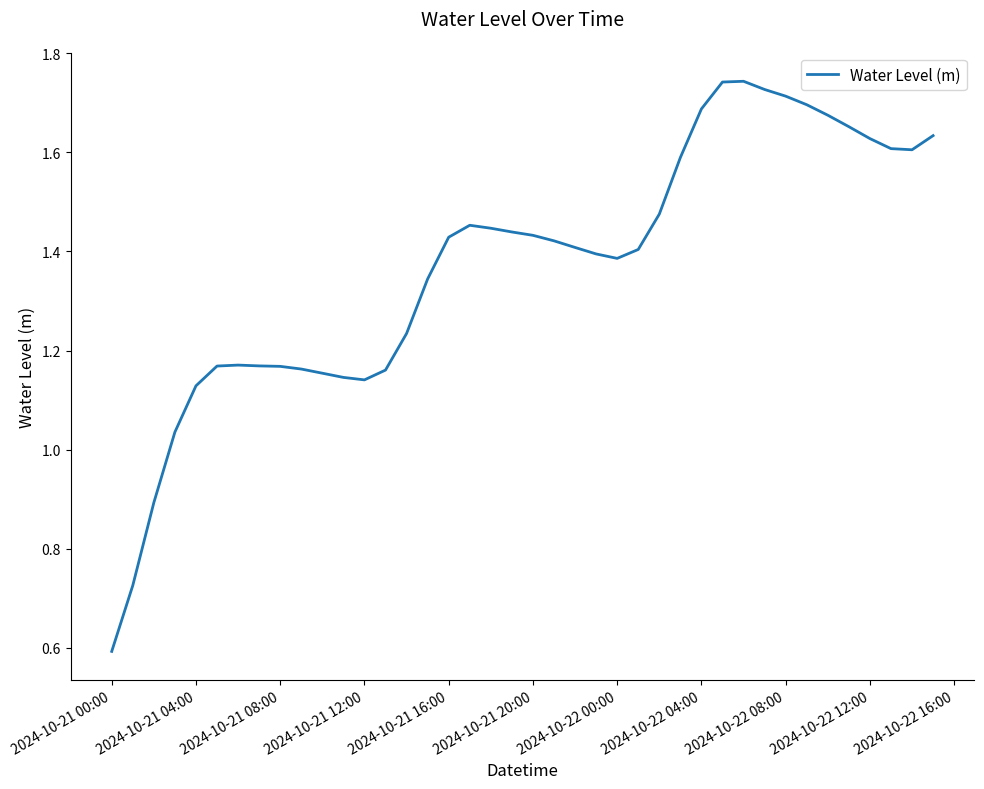

What is the smallest value displayed?

0.6